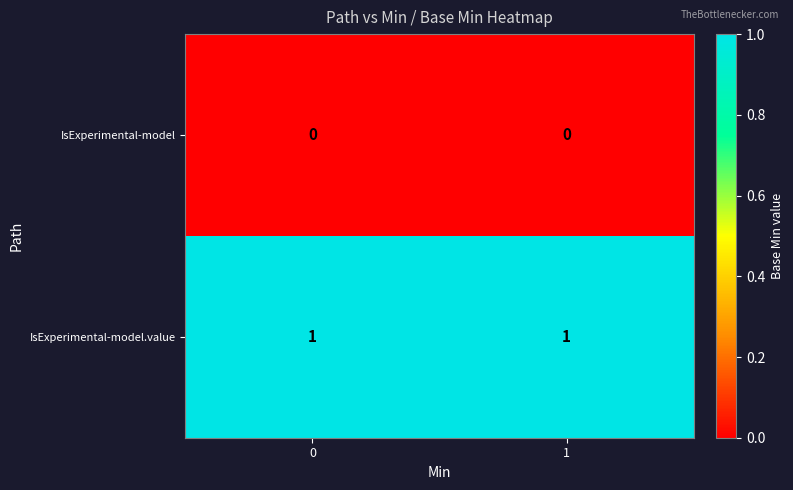

Is the value of IsExperimental-model.value at 1 greater than the value of IsExperimental-model at 1?

Yes